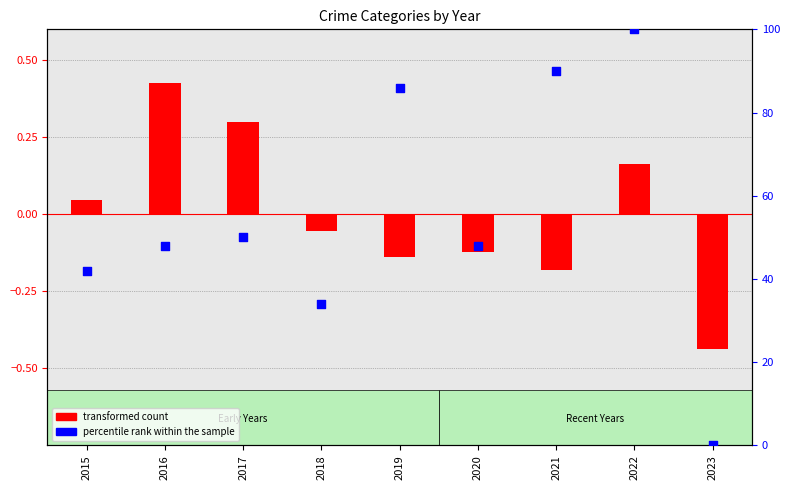

At how many categories does at least one series exceed 6?

8